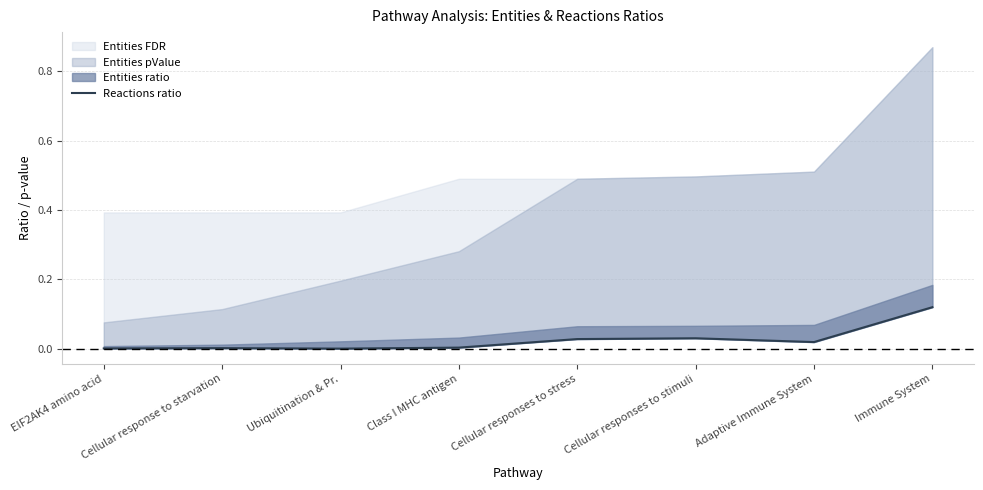

List the labels in order of value, largest first.

Immune System, Cellular responses to stimuli, Cellular responses to stress, Adaptive Immune System, Class I MHC antigen, Cellular response to starvation, EIF2AK4 amino acid, Ubiquitination & Pr.